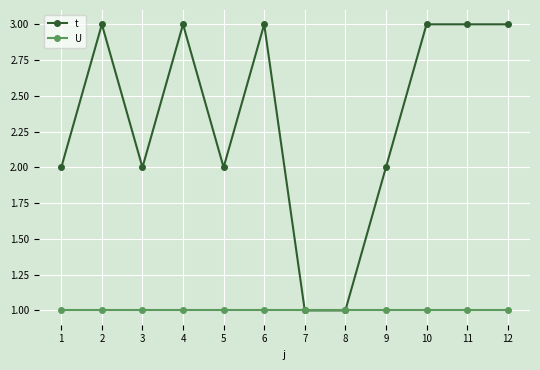

Rank the series at 3 from lowest to highest value.

U, t